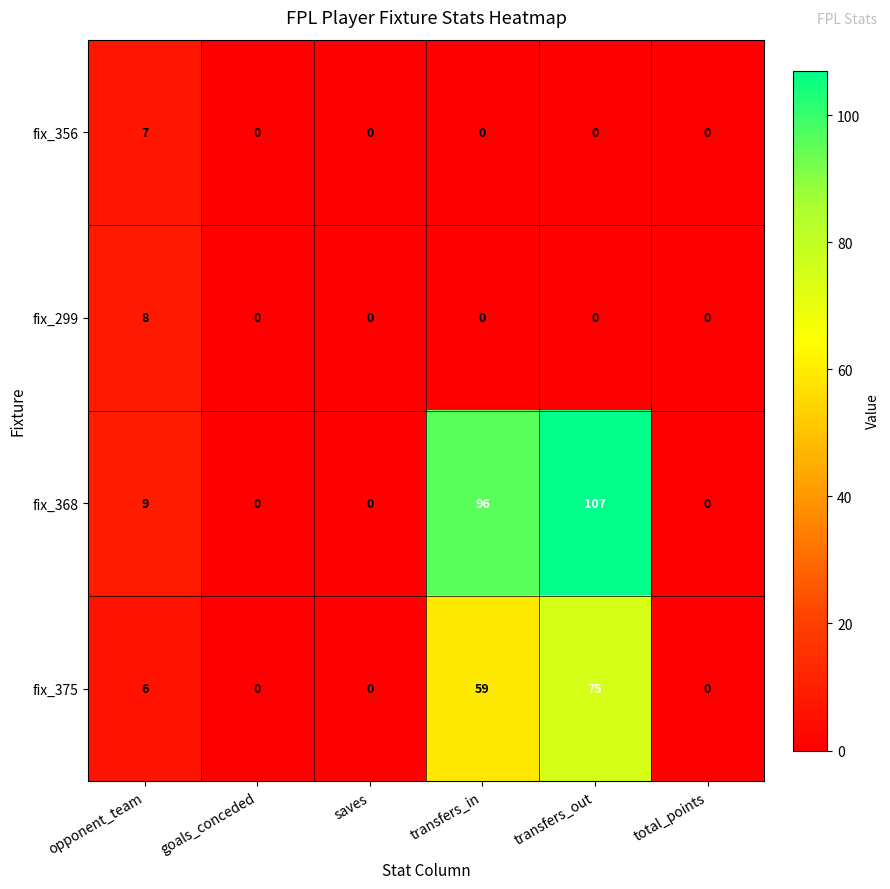

How many distinct data groups are displayed?

4